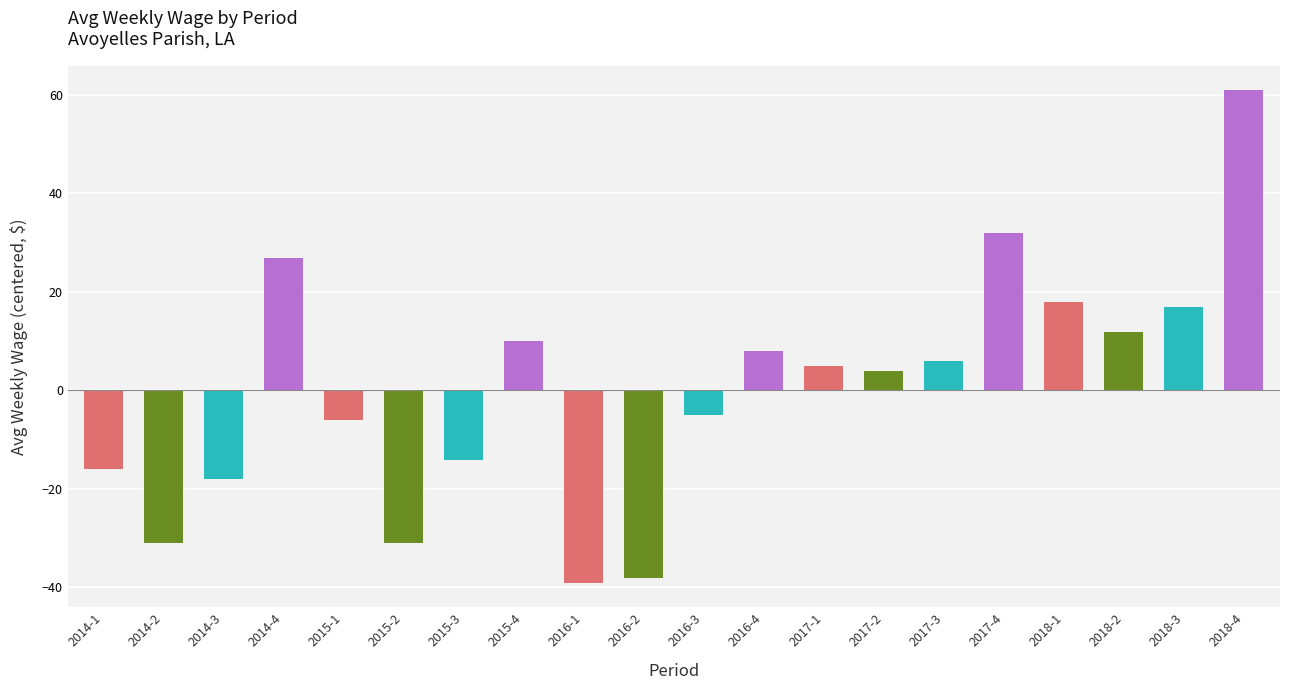

What is the difference between the maximum and second lowest values?

99.0